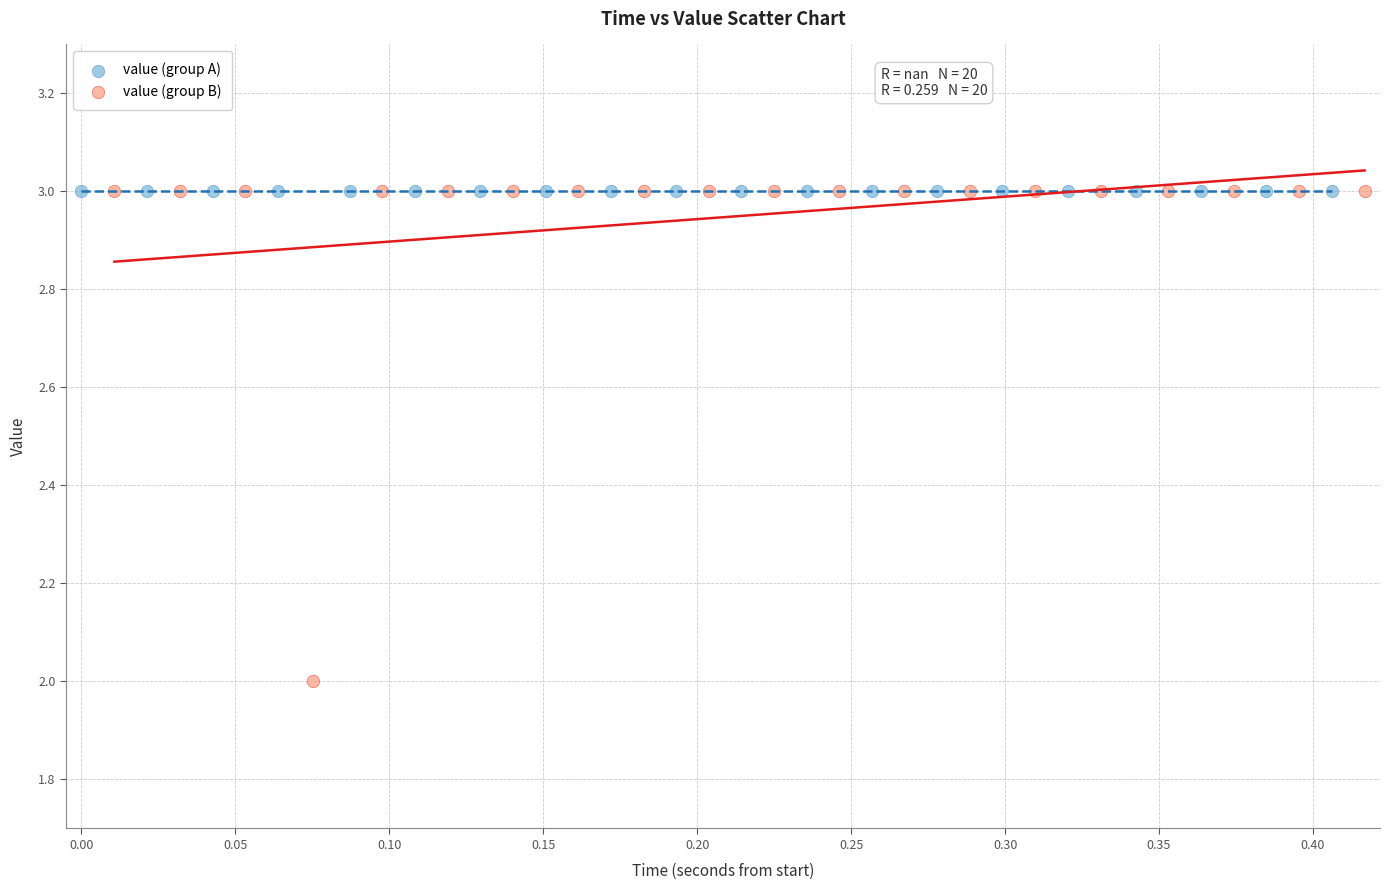

What are all the series names shown in the legend?

value (group A), value (group B)